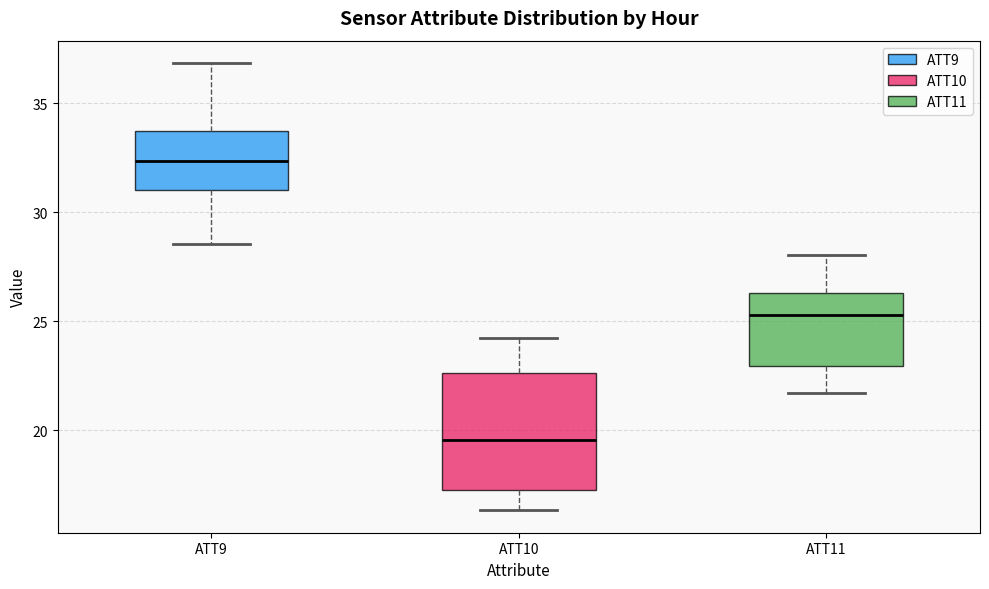

Reading left to right, read every box against the y-axis: the position of its median line, the range the box covers, and the ends of its whiskers. The values are not printed on the chart, so give them approximately, as read against the axis.

ATT9: median 32.5, box 31.0 to 33.5, whiskers 28.5 to 37.0
ATT10: median 19.5, box 17.0 to 22.5, whiskers 16.5 to 24.0
ATT11: median 25.5, box 23.0 to 26.5, whiskers 21.5 to 28.0